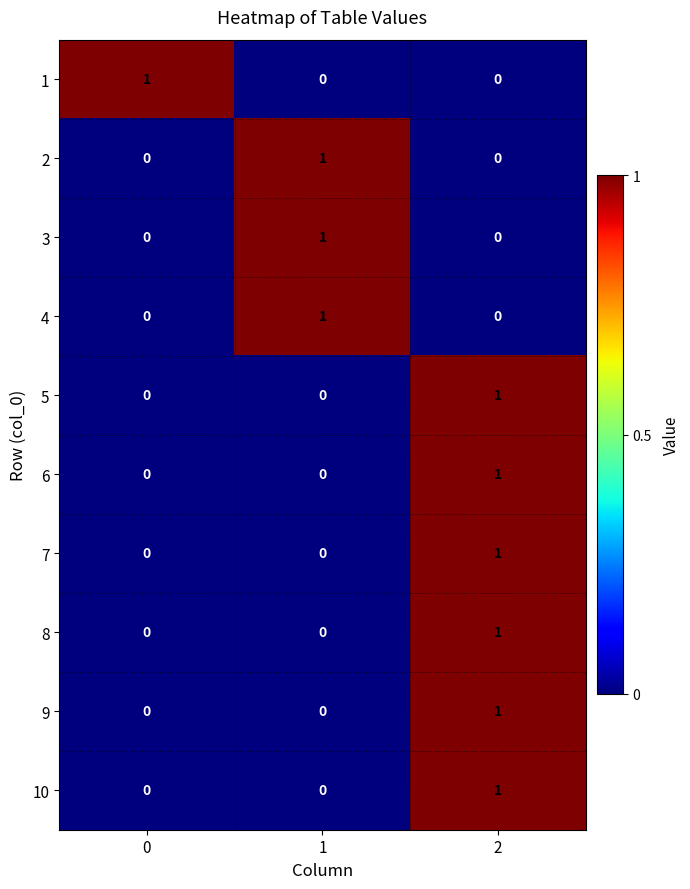

Reading right to left, list all the values displayed in this chart.

1: 0	0	1
2: 0	1	0
3: 0	1	0
4: 0	1	0
5: 1	0	0
6: 1	0	0
7: 1	0	0
8: 1	0	0
9: 1	0	0
10: 1	0	0